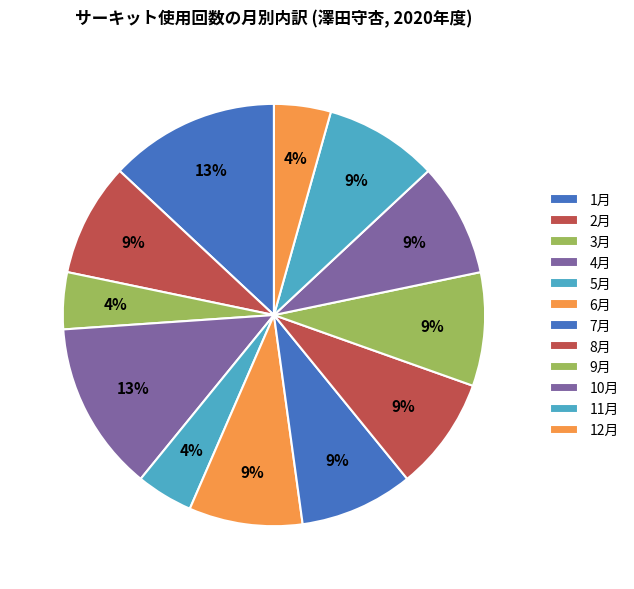

To the nearest percent, what portion does 8月 represent?

9%